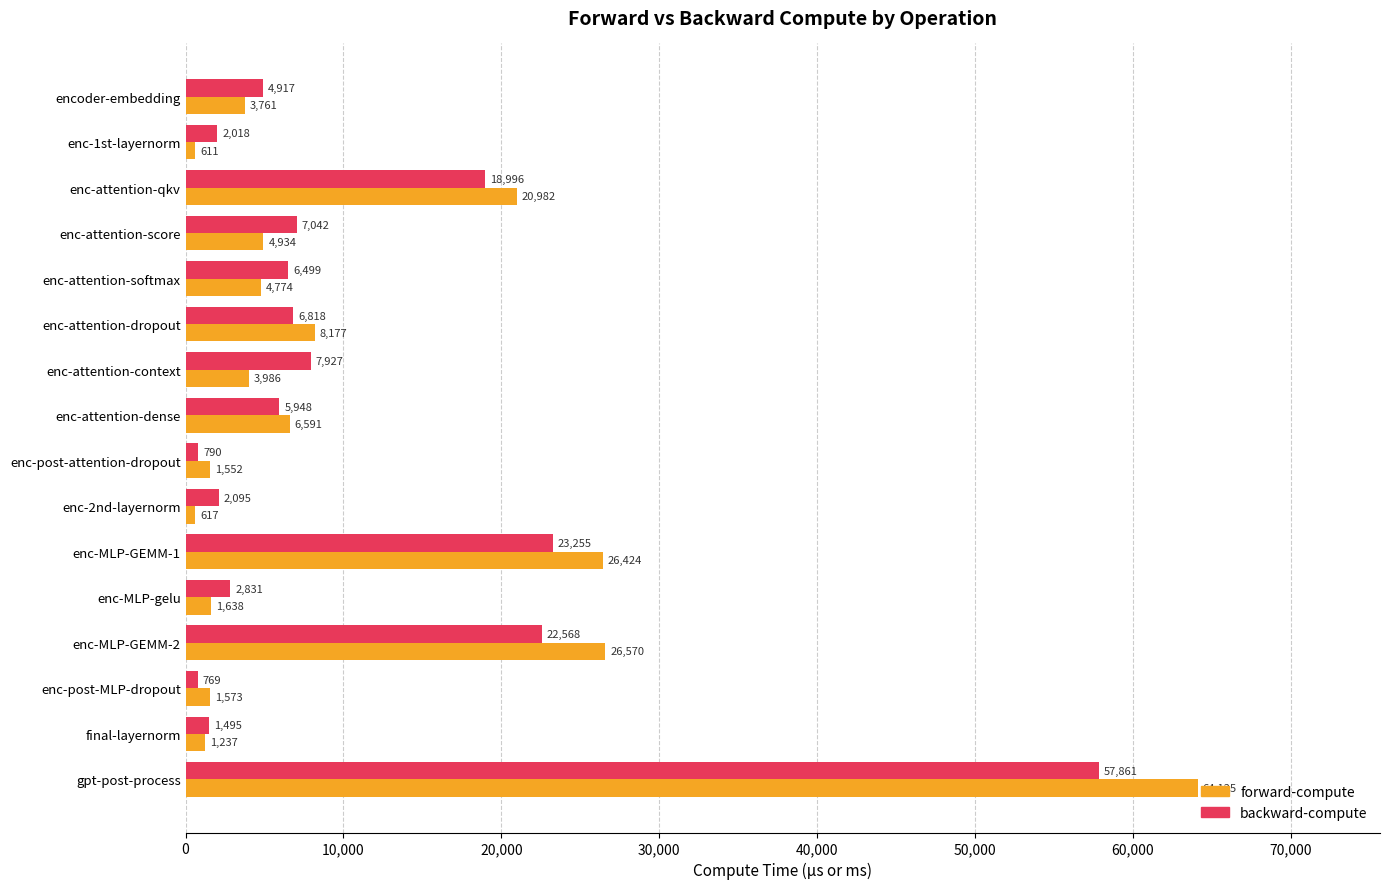

Rank the series by their maximum value, from highest to lowest.

forward-compute, backward-compute